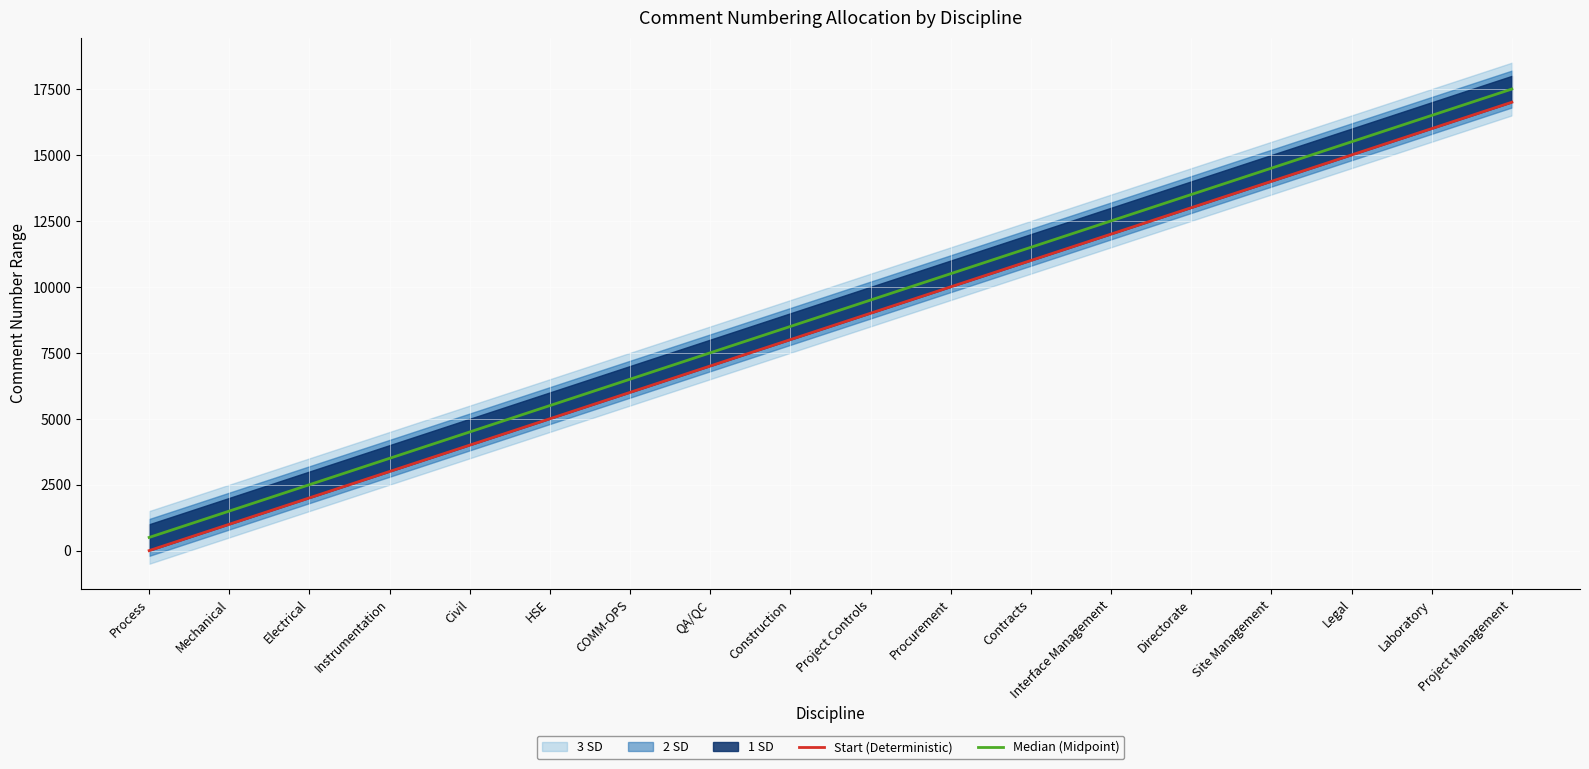

True or false: Median (Midpoint) and Start (Deterministic) cross at least once.

False